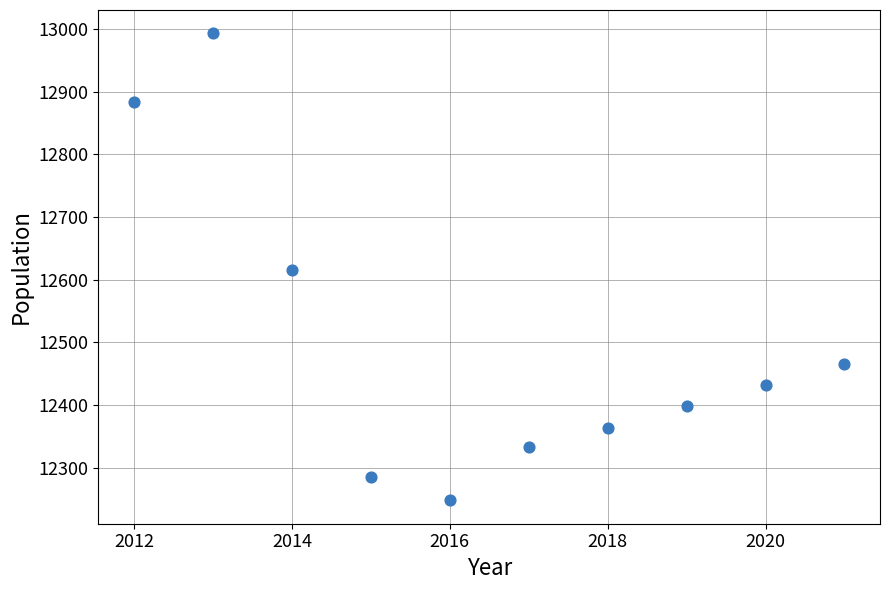

What is the average X value?

2016